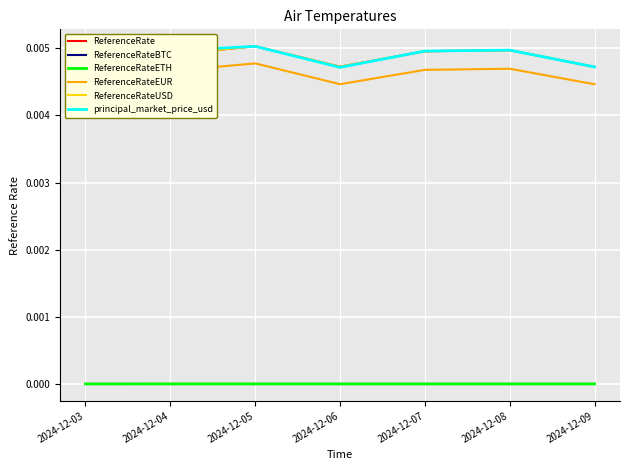

Is it true that ReferenceRateBTC equals 0.0 at 2024-12-03?

True